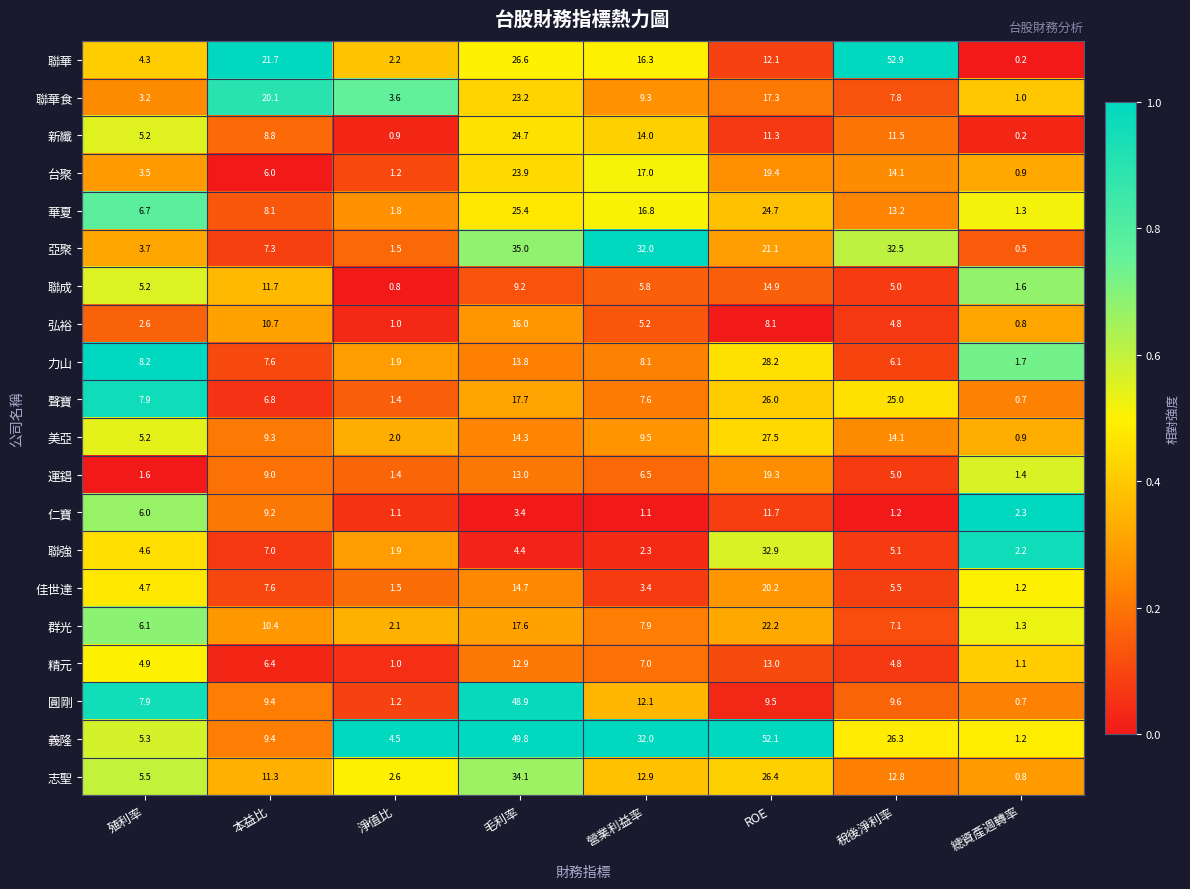

At which label does 聯強 first exceed 4?

殖利率